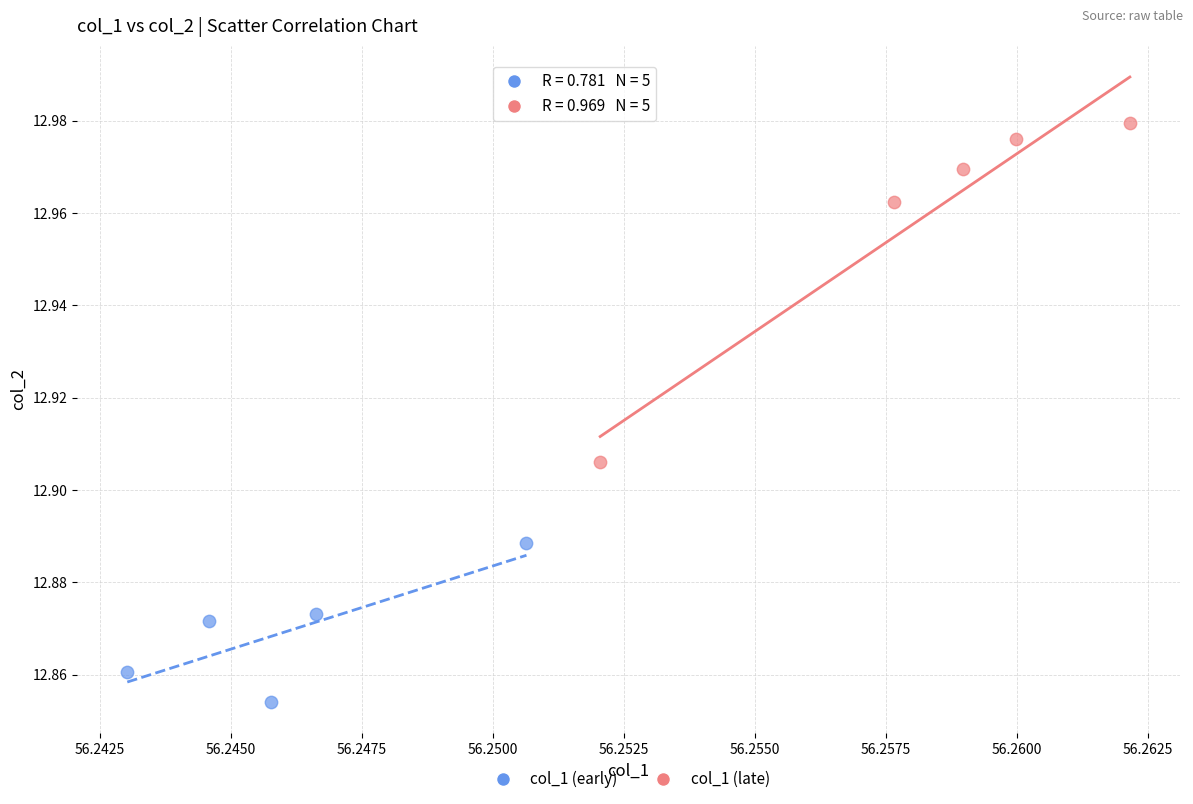

Which series contains the highest Y value?

col_1 (late)